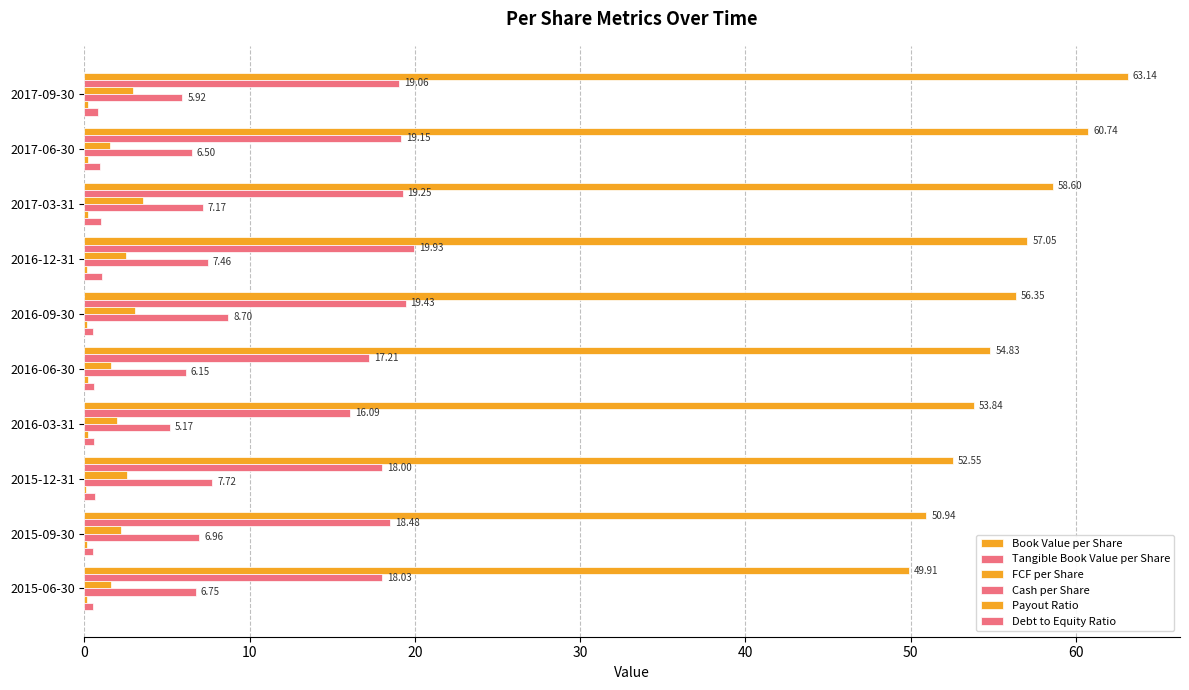

What is the value of the Cash per Share bar at the 9th from the left?

7.0